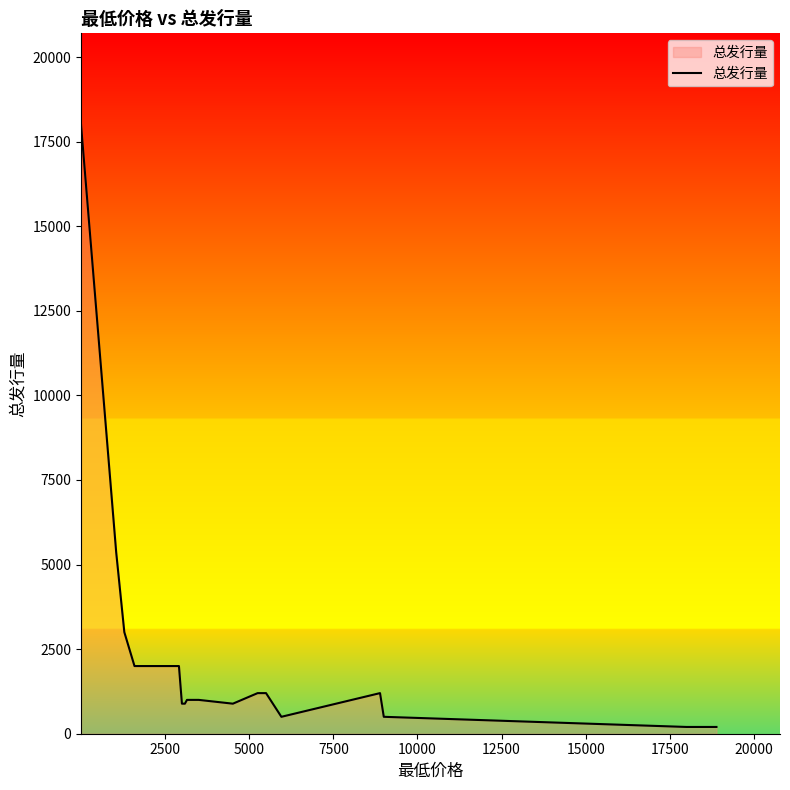

What is the greatest value displayed?

18000